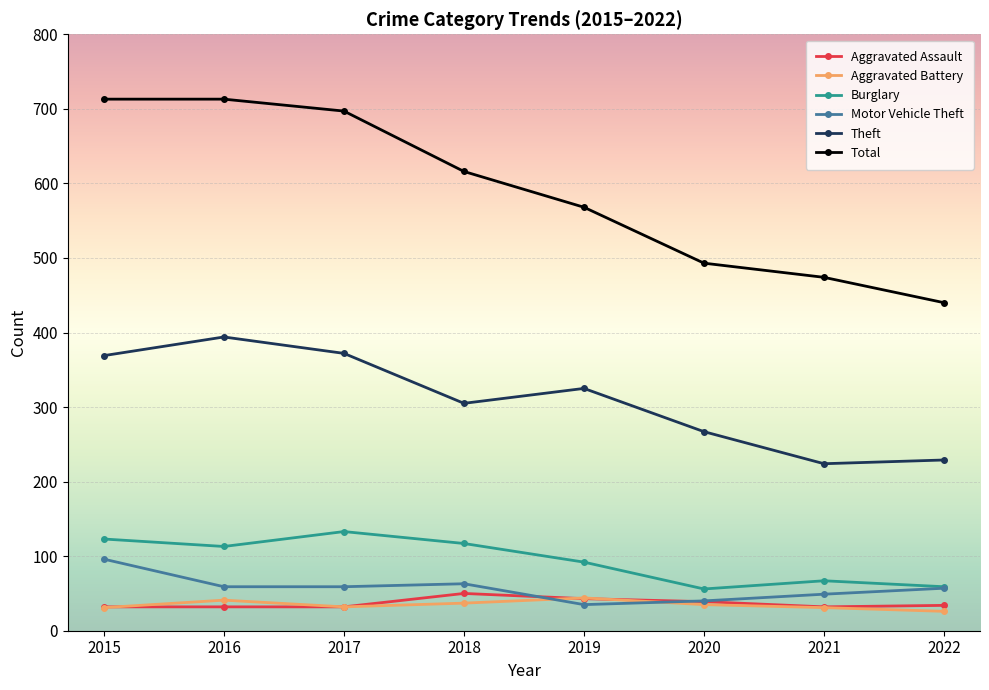

At which category does Burglary reach its first local peak?

2017